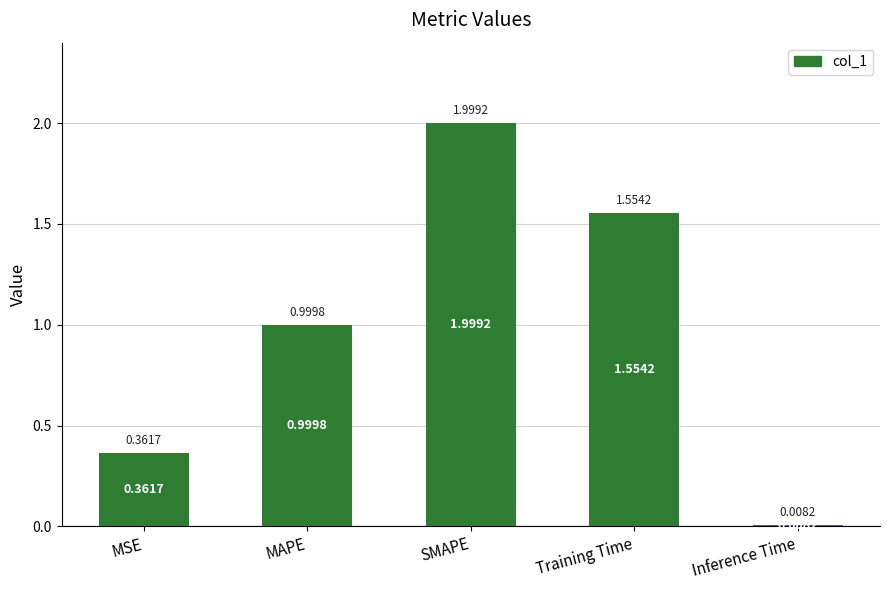

What is the difference between the maximum and minimum values?

2.0